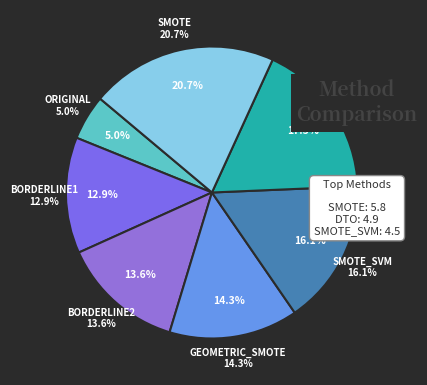

What percentage is the SMOTE slice, to the nearest percent?

21%